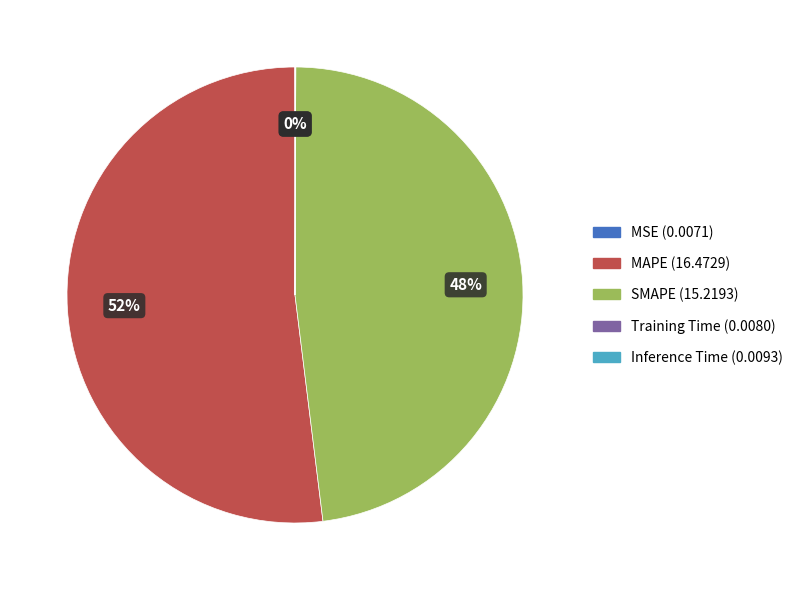

Is MAPE the majority of the pie?

Yes